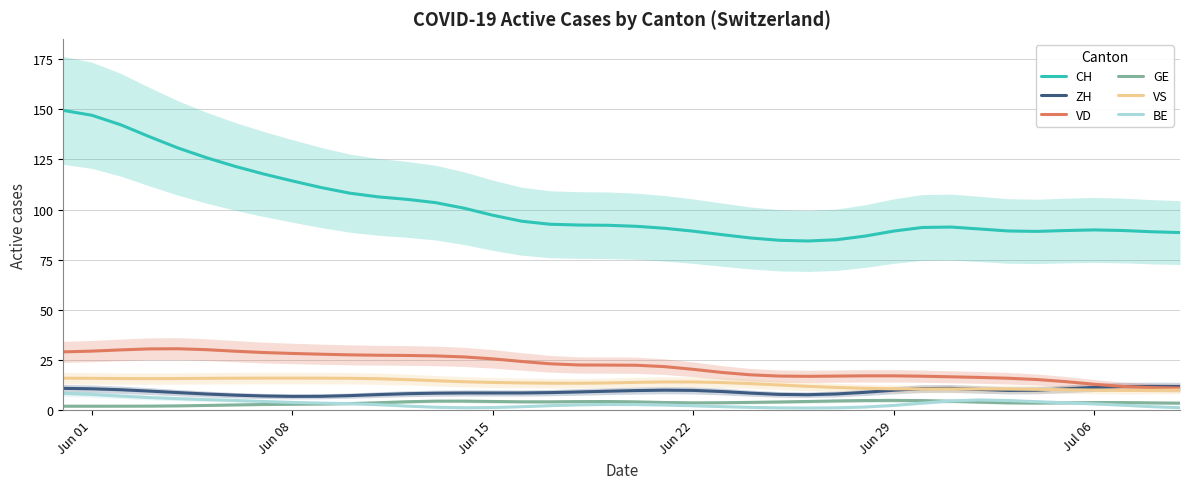

Does the chart have visible grid lines?

Yes